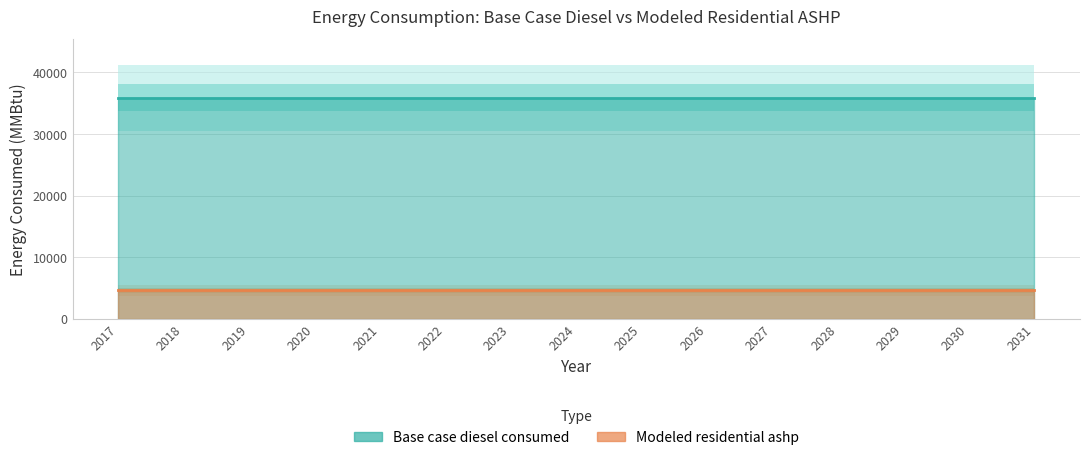

The value of Base case diesel consumed at 2029 is 8354.9. True or false?

False